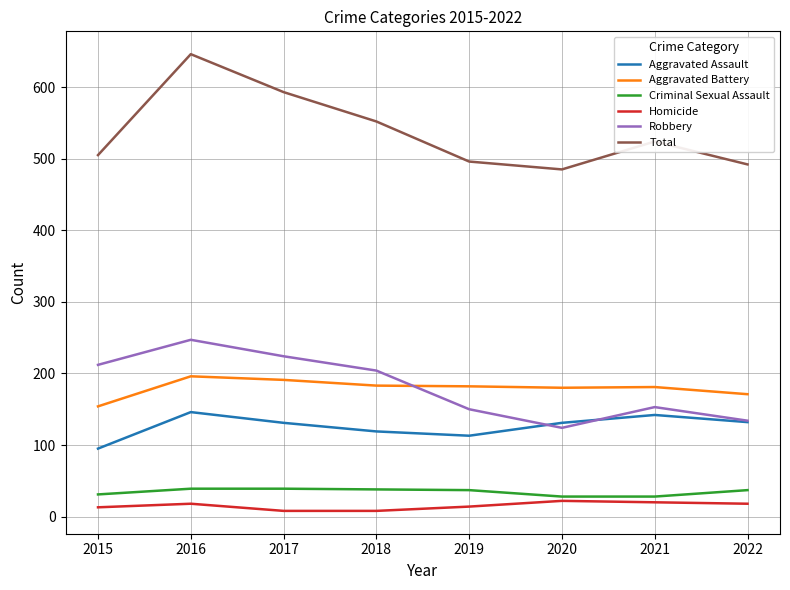

Between 2015 and 2016, which series saw the biggest shift?

Total